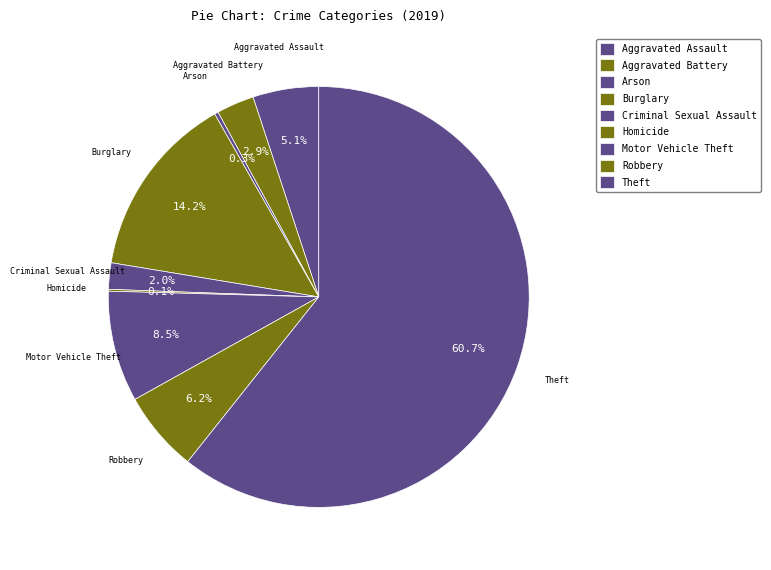

The Criminal Sexual Assault slice represents 1% of the pie. True or false?

False